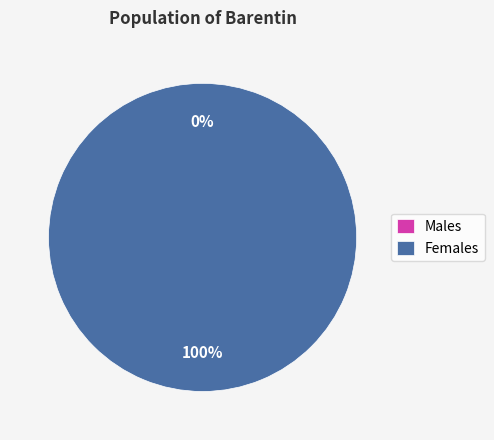

How many segments does this pie chart have?

2